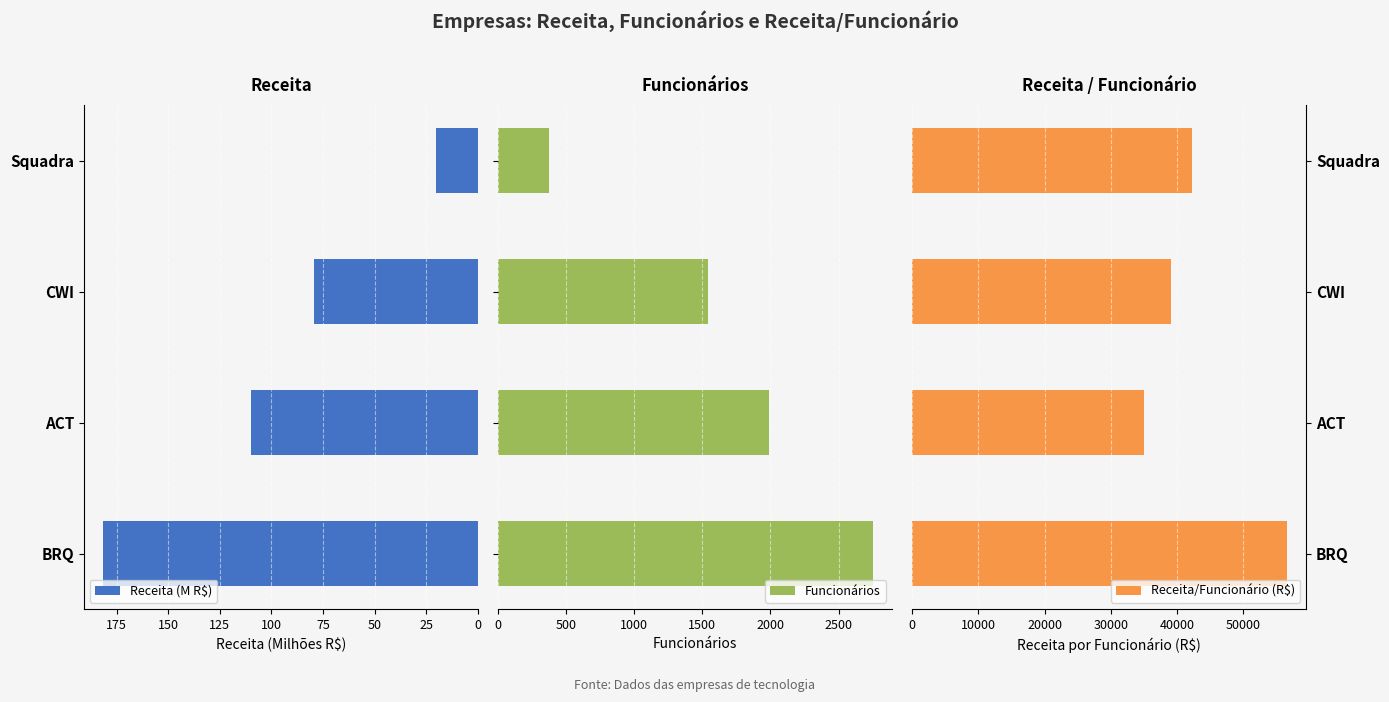

What is the value of the Receita (M R$) bar at the 4th from the left?

20.4